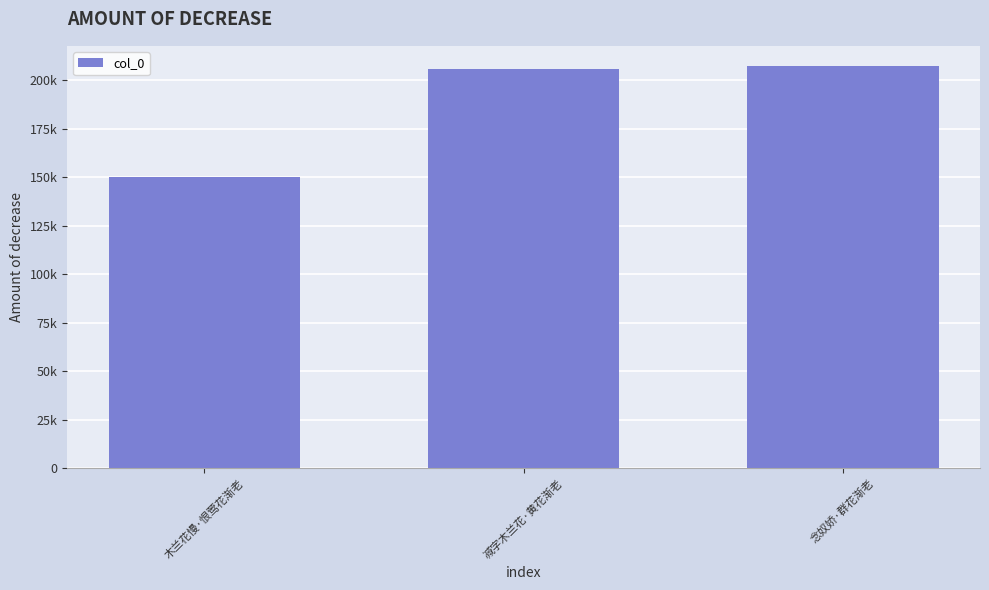

What is the value of the 1st bar from the left?

149854